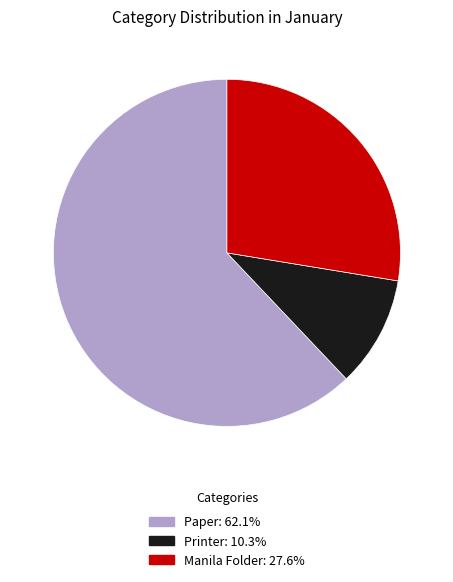

Which has a higher value, Paper or Manila Folder?

Paper